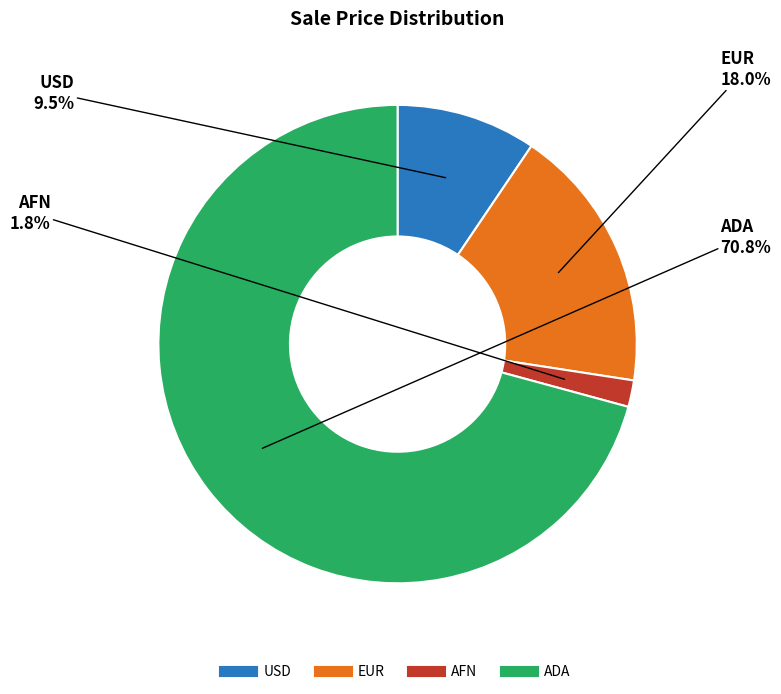

Which slice is the largest?

ADA